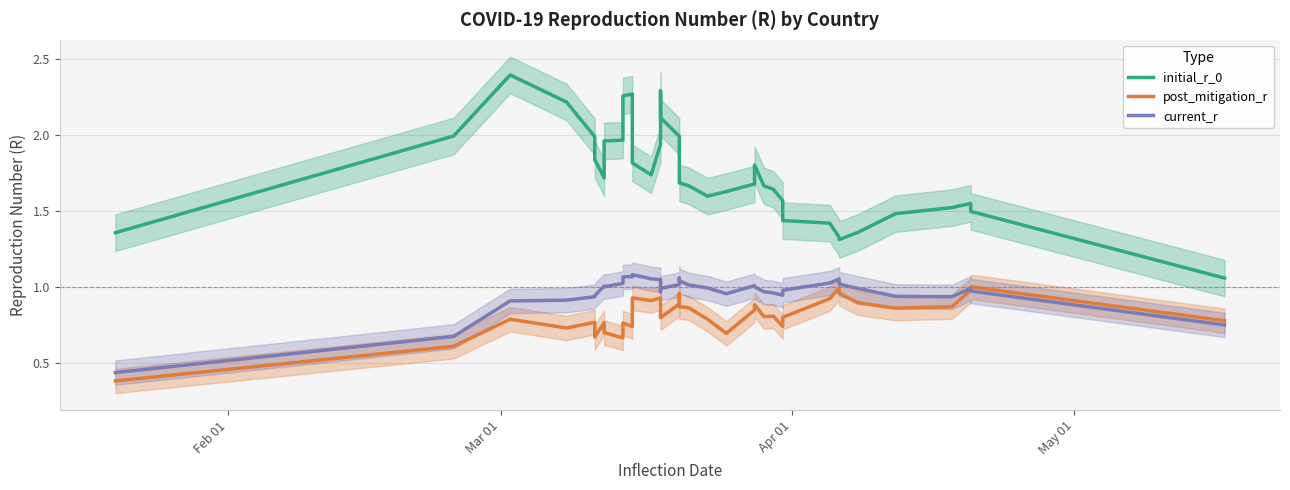

Rank the series by their maximum value, from lowest to highest.

post_mitigation_r, current_r, initial_r_0